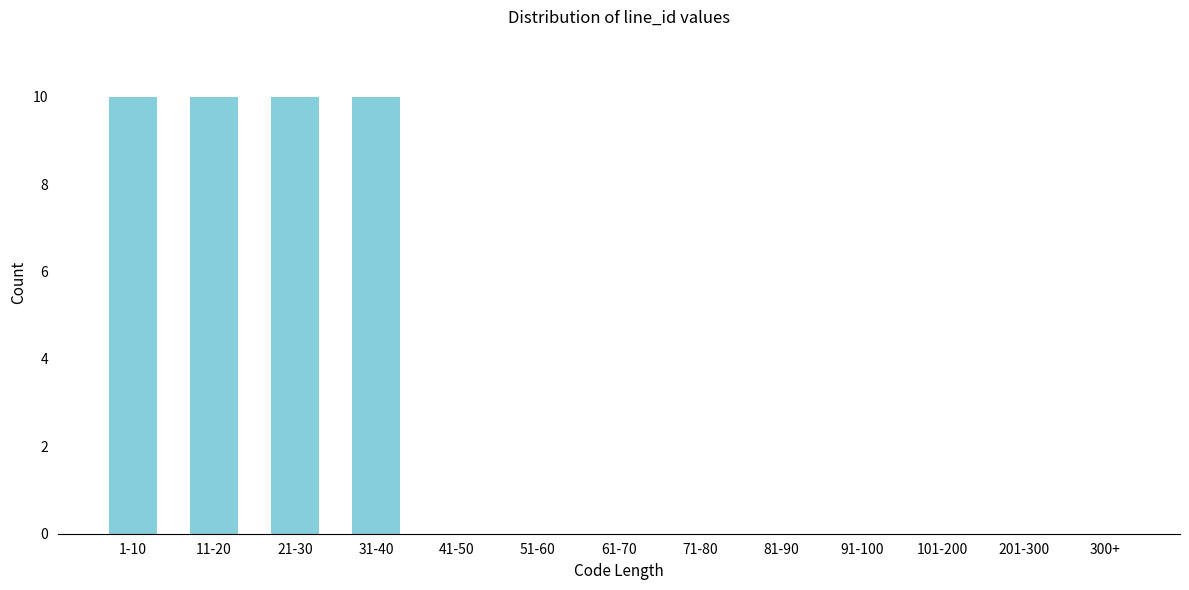

Reading left to right, list all the values displayed in this chart.

1-10=10	11-20=10	21-30=10	31-40=10	41-50=0	51-60=0	61-70=0	71-80=0	81-90=0	91-100=0	101-200=0	201-300=0	300+=0